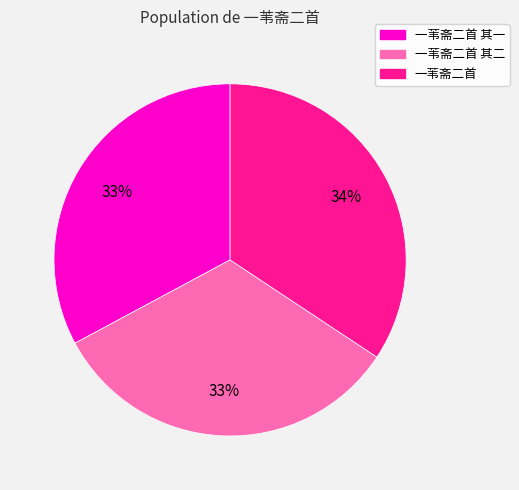

To the nearest percent, what is the average slice percentage?

33%